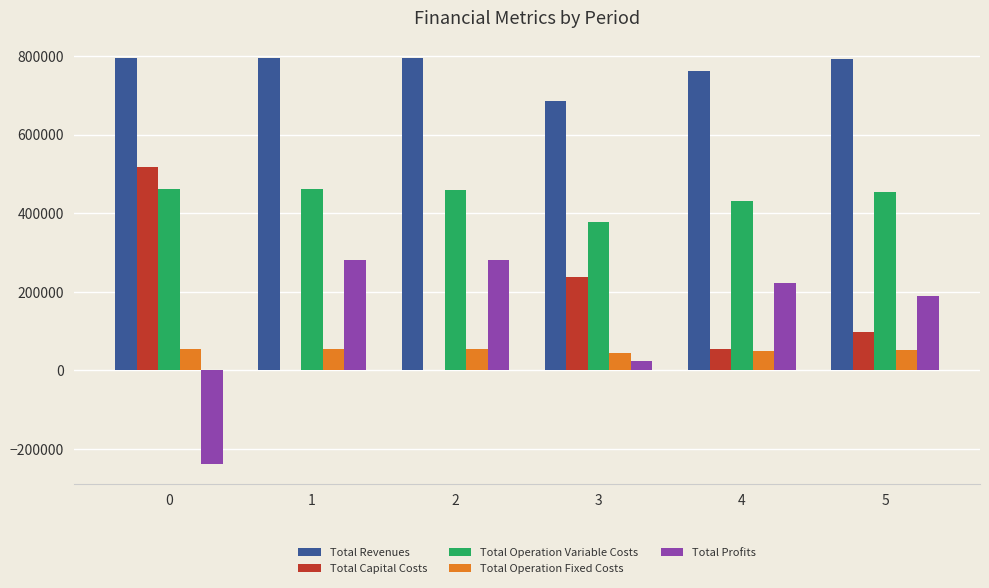

How many groups of bars are there?

6